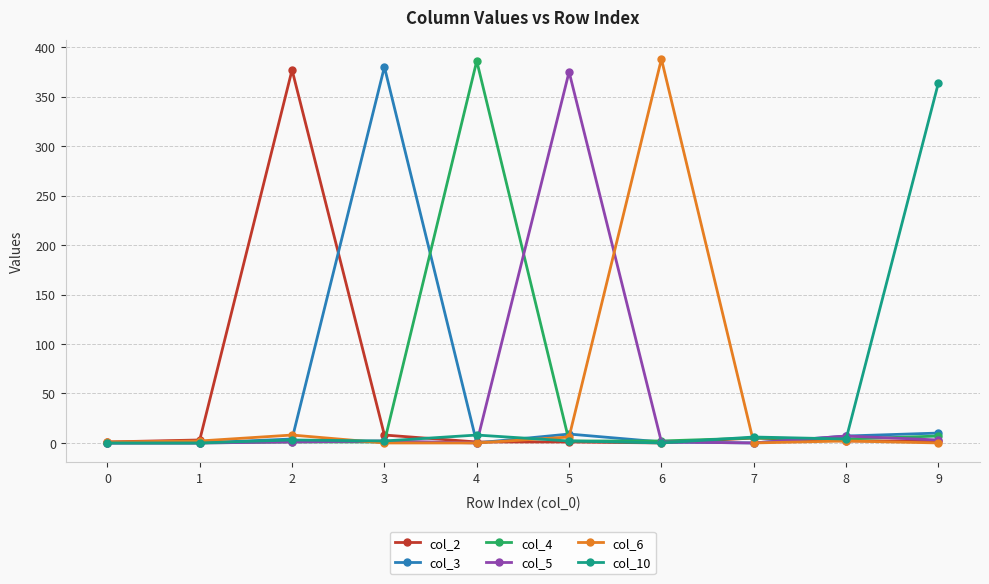

Is the value of col_4 at 4 greater than the value of col_3 at 8?

Yes